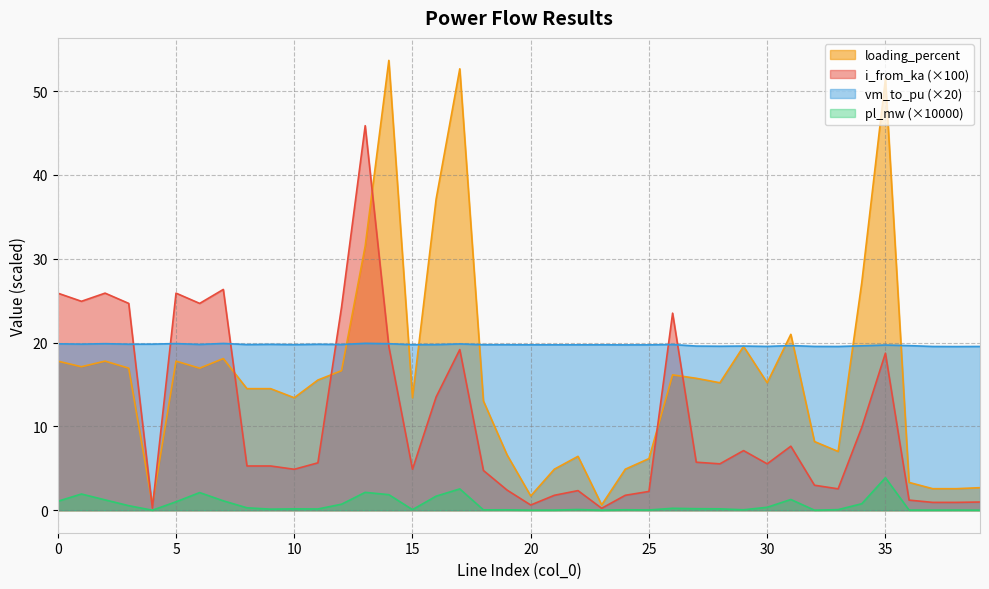

Reading left to right, list all the values displayed in this chart.

pl_mw: 0=1.1	1=1.9	2=1.2	3=0.5	4=0.0	5=1.0	6=2.1	7=1.1	8=0.3	9=0.1	10=0.2	11=0.1	12=0.7	13=2.1	14=1.9	15=0.1	16=1.7	17=2.5	18=0.0	19=0.1	20=0.0	21=0.0	22=0.1	23=0.0	24=0.1	25=0.0	26=0.2	27=0.2	28=0.2	29=0.1	30=0.4	31=1.3	32=0.0	33=0.1	34=0.8	35=3.9	36=0.0	37=0.0	38=0.0	39=0.0
i_from_ka: 0=25.9	1=24.9	2=25.9	3=24.7	4=0.3	5=25.9	6=24.7	7=26.3	8=5.3	9=5.3	10=4.9	11=5.7	12=24.2	13=45.9	14=19.5	15=4.9	16=13.5	17=19.2	18=4.7	19=2.4	20=0.6	21=1.8	22=2.3	23=0.2	24=1.8	25=2.2	26=23.5	27=5.7	28=5.5	29=7.1	30=5.5	31=7.6	32=3.0	33=2.6	34=9.9	35=18.7	36=1.2	37=0.9	38=0.9	39=1.0
loading_percent: 0=17.8	1=17.1	2=17.8	3=16.9	4=0.7	5=17.8	6=16.9	7=18.1	8=14.5	9=14.5	10=13.4	11=15.5	12=16.6	13=31.5	14=53.7	15=13.4	16=37.1	17=52.7	18=13.0	19=6.6	20=1.7	21=4.9	22=6.4	23=0.6	24=4.9	25=6.2	26=16.1	27=15.7	28=15.2	29=19.5	30=15.2	31=21.0	32=8.2	33=7.0	34=27.2	35=51.5	36=3.3	37=2.6	38=2.6	39=2.7
vm_to_pu: 0=19.8	1=19.8	2=19.9	3=19.8	4=19.8	5=19.9	6=19.8	7=19.9	8=19.8	9=19.8	10=19.7	11=19.8	12=19.8	13=19.9	14=19.9	15=19.7	16=19.8	17=19.8	18=19.7	19=19.7	20=19.7	21=19.7	22=19.7	23=19.7	24=19.7	25=19.7	26=19.8	27=19.6	28=19.6	29=19.6	30=19.5	31=19.6	32=19.5	33=19.5	34=19.6	35=19.7	36=19.6	37=19.5	38=19.5	39=19.5